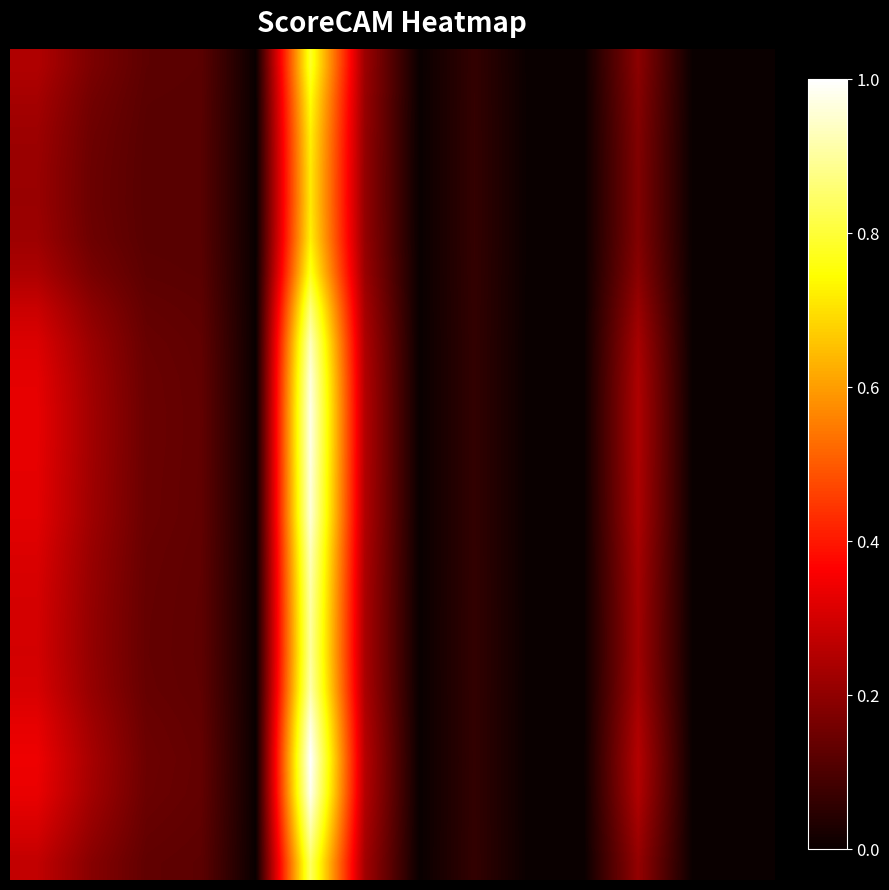

How many distinct data groups are displayed?

24